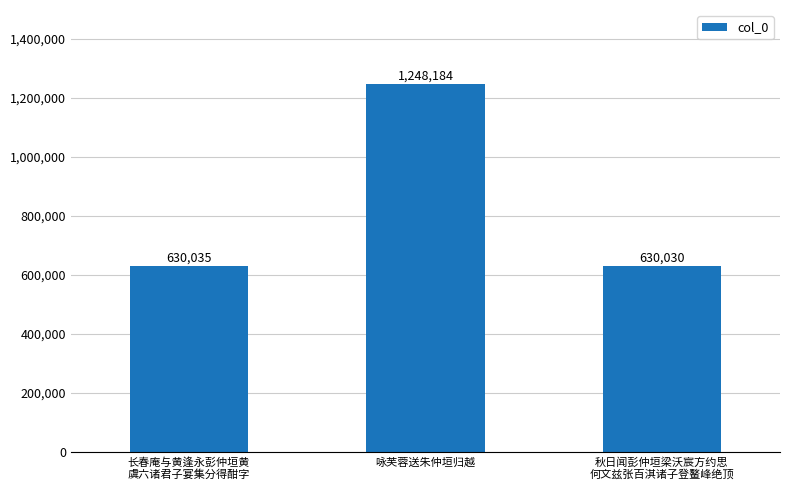

Which label corresponds to the largest value in the chart?

咏芙蓉送朱仲垣归越